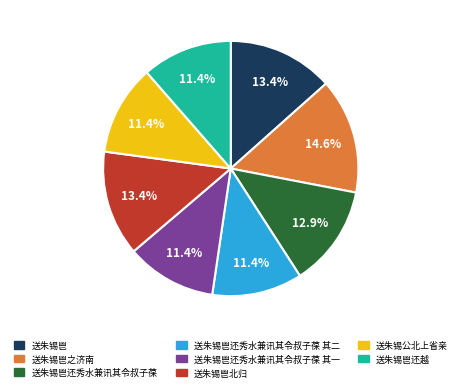

Is there any slice that represents more than half of the pie?

No